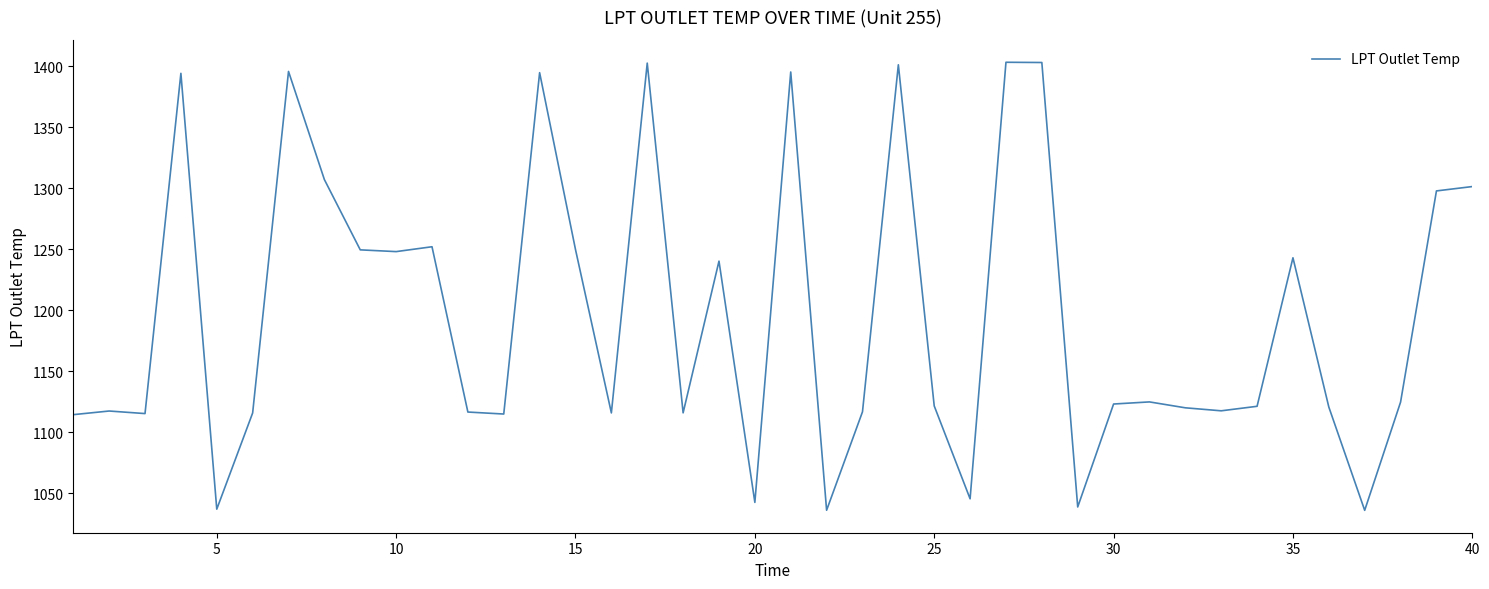

What is the minimum value shown in the chart?

1035.8